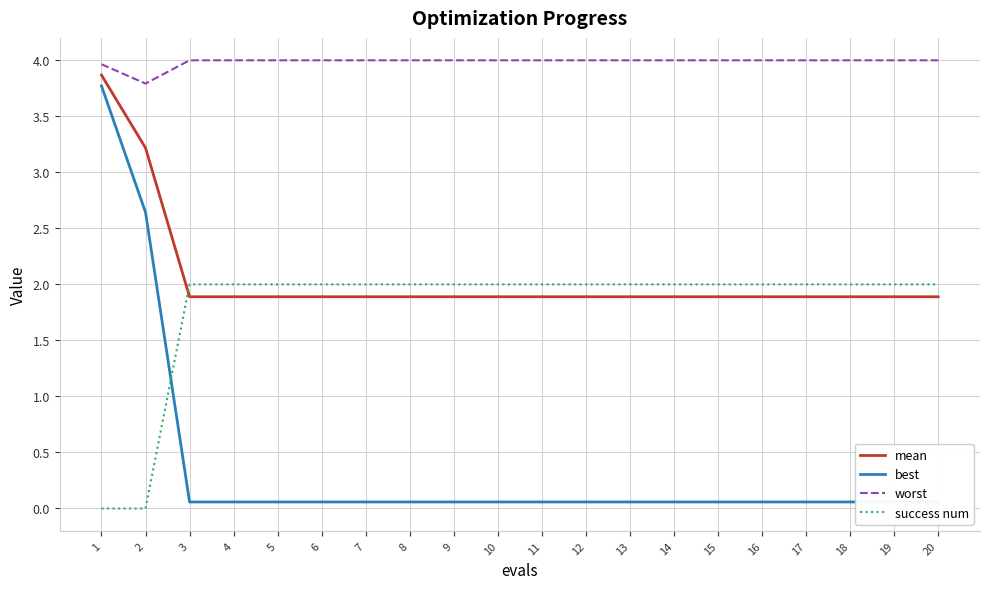

Rank the series at 1 from highest to lowest value.

worst, mean, best, success num